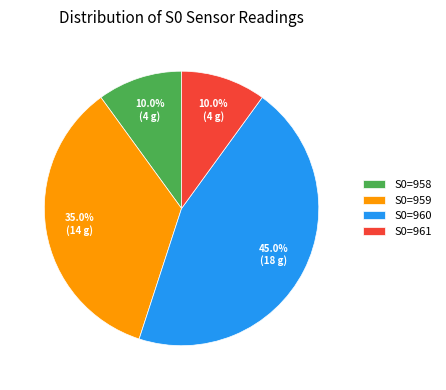

The S0=958 slice represents 10% of the pie. True or false?

True